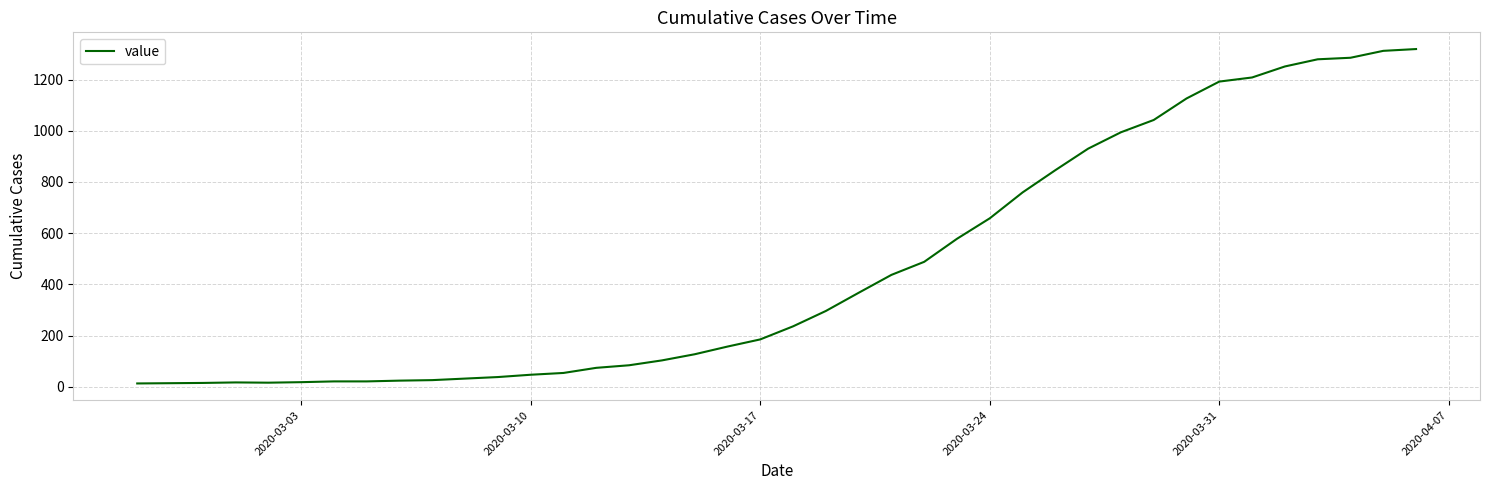

What is the greatest value displayed?

1319